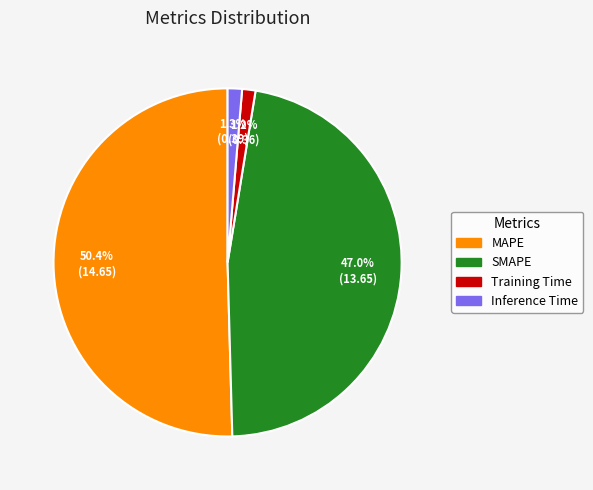

Between SMAPE and MAPE, which is larger?

MAPE